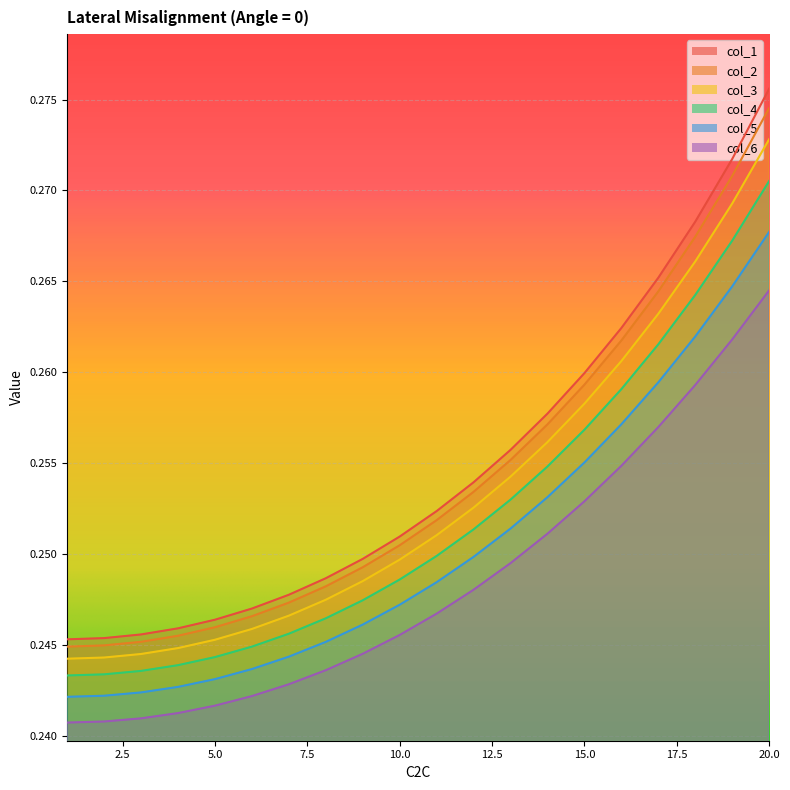

The col_5 series shows 0.3 at 19. True or false?

True